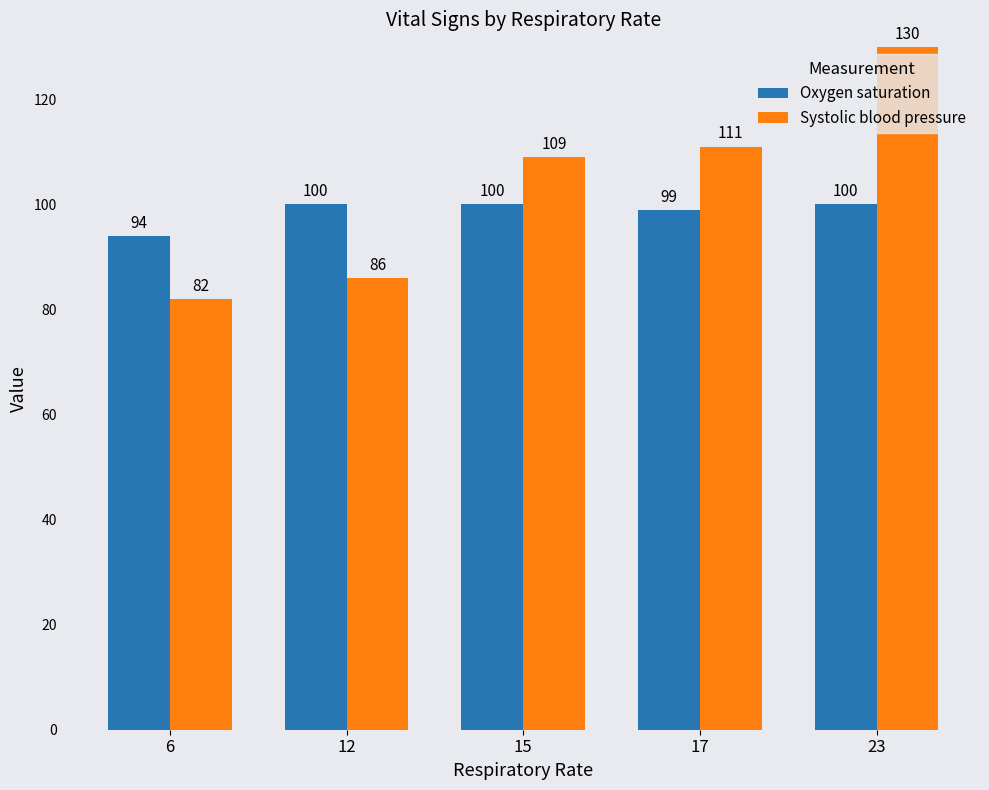

Reading left to right, transcribe all the data shown in this chart.

Oxygen saturation: 94	100	100	99	100
Systolic blood pressure: 82	86	109	111	130